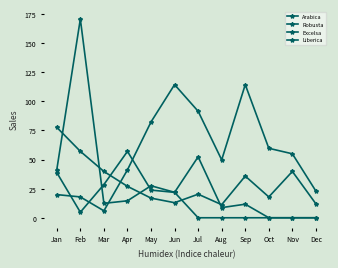

At which label does Robusta reach its minimum?

Mar